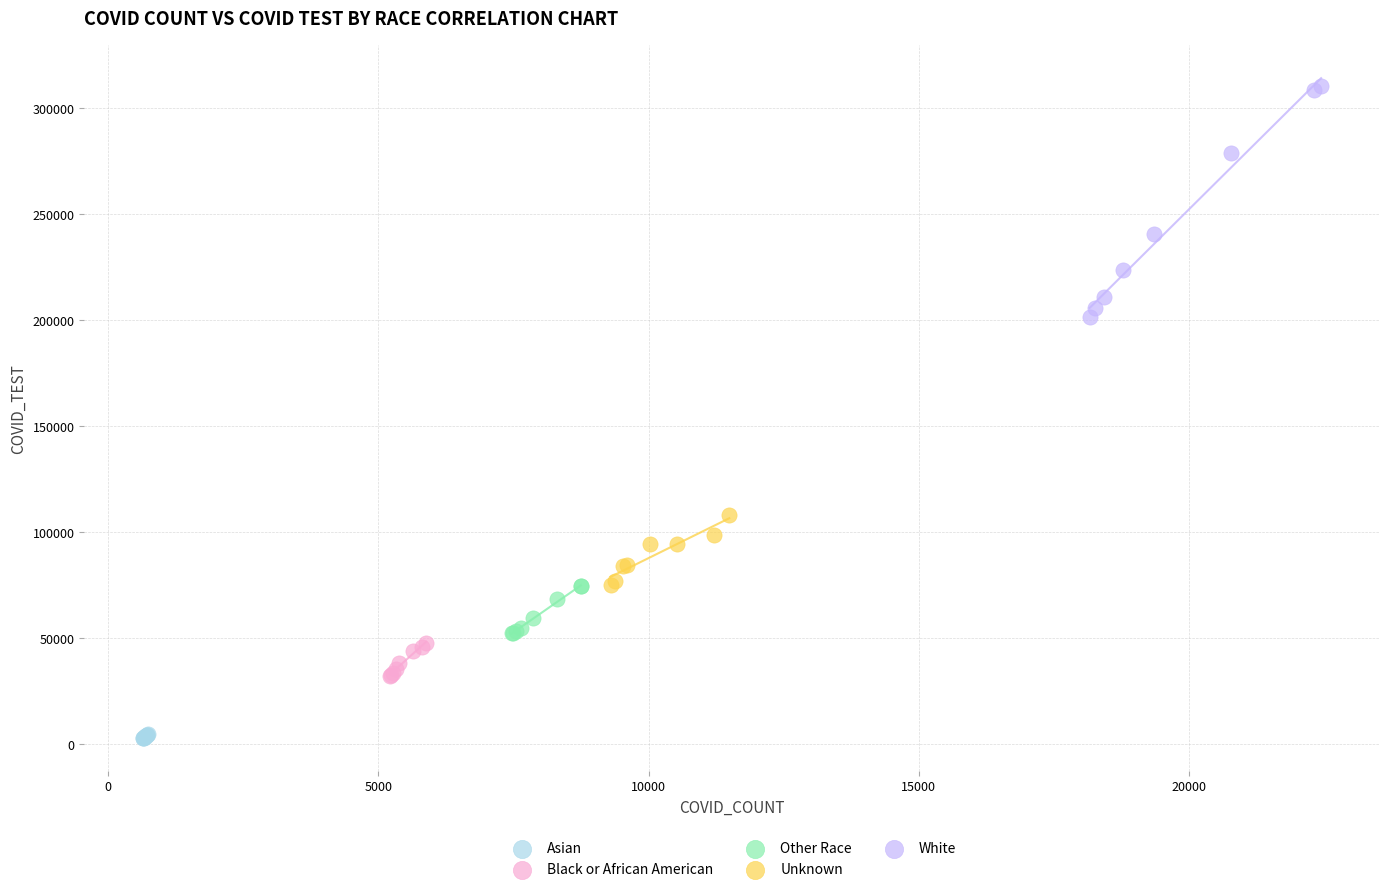

Which series has the largest Y range (max minus min)?

White